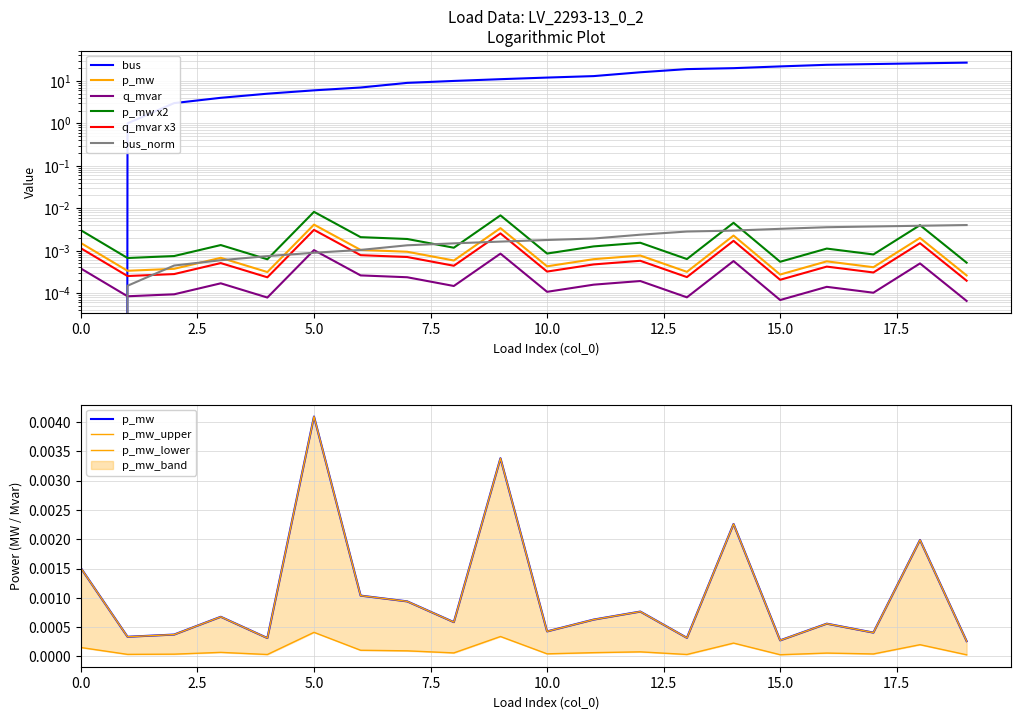

At which category does p_mw reach its first local valley?

1